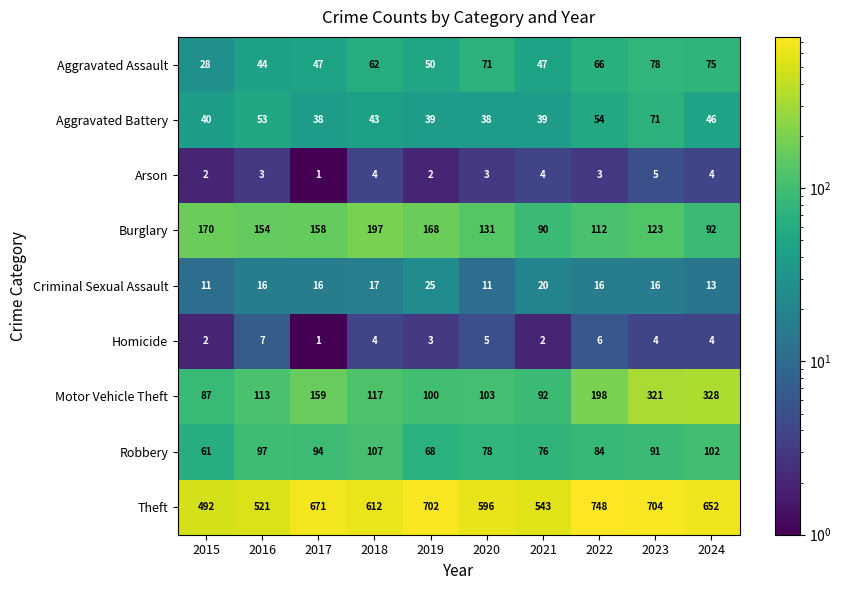

At 2019, list the series in order from largest to smallest.

Theft, Burglary, Motor Vehicle Theft, Robbery, Aggravated Assault, Aggravated Battery, Criminal Sexual Assault, Homicide, Arson